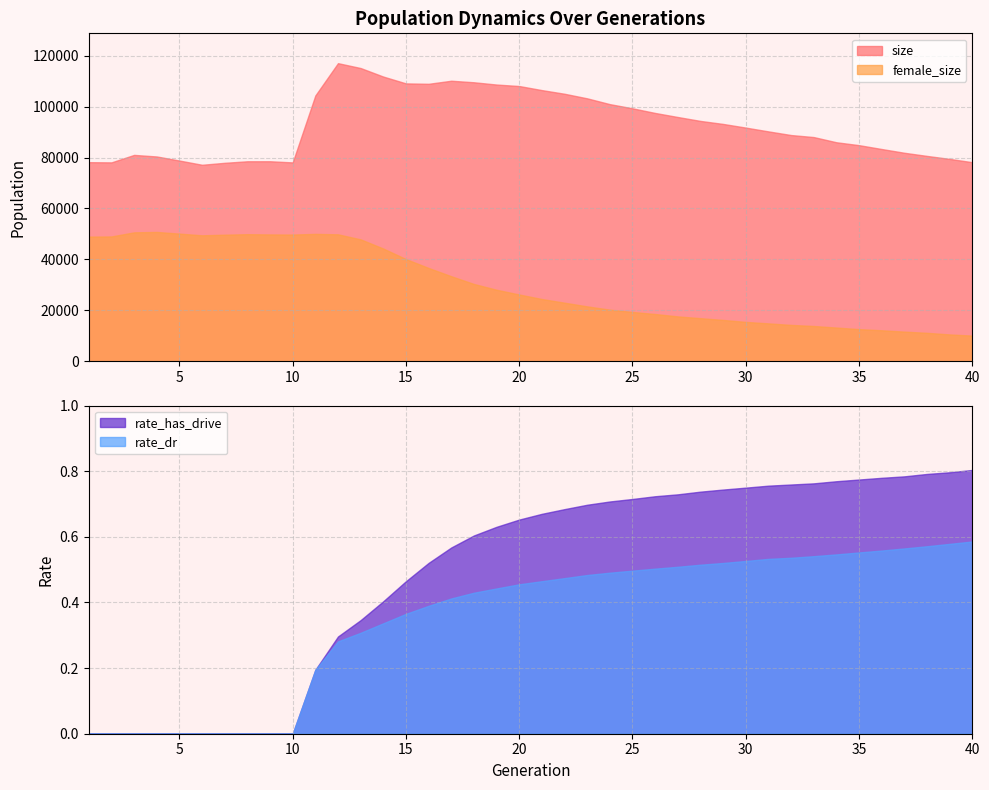

How many values in rate_dr are above zero?

30